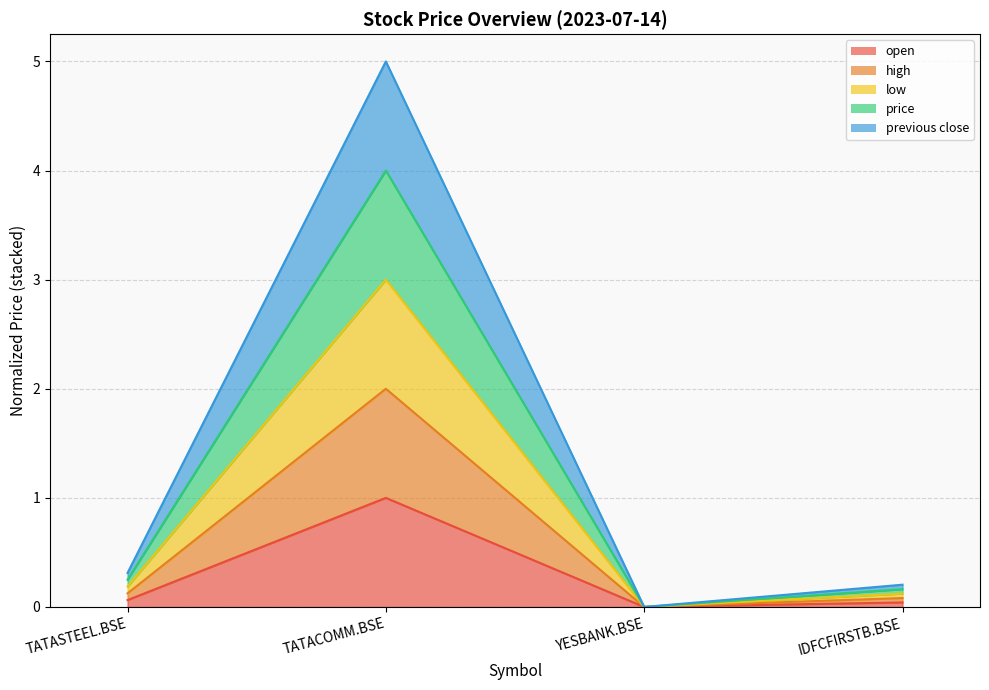

What is the greatest value displayed?

5.0